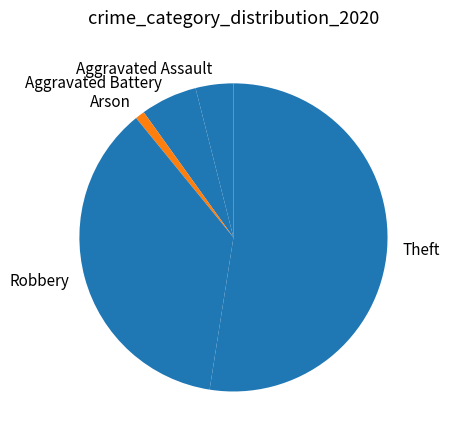

Does Theft represent more than half of the total?

Yes